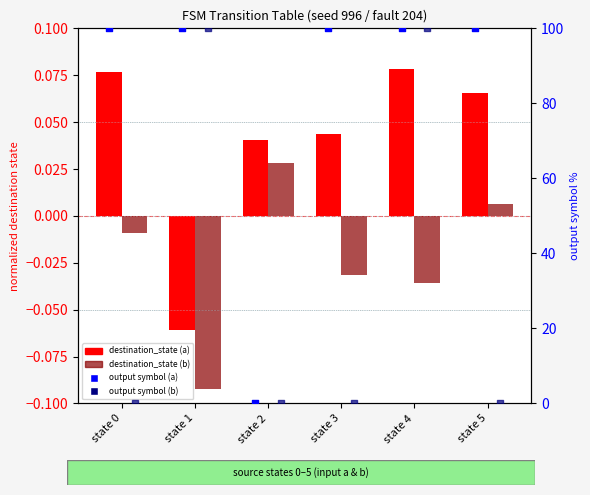

Which series reaches the minimum Y coordinate?

destination_state (b)